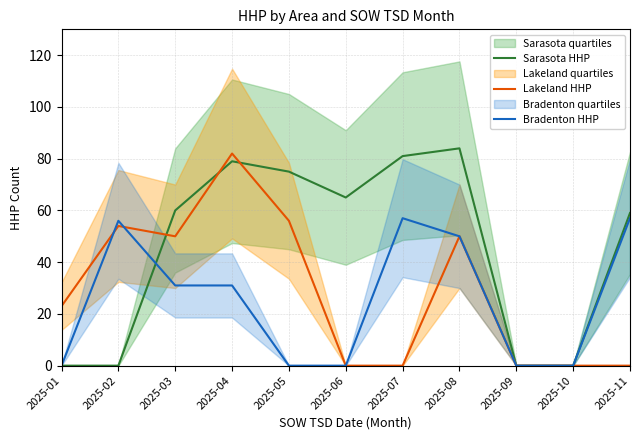

At how many categories does at least one series exceed 23?

8